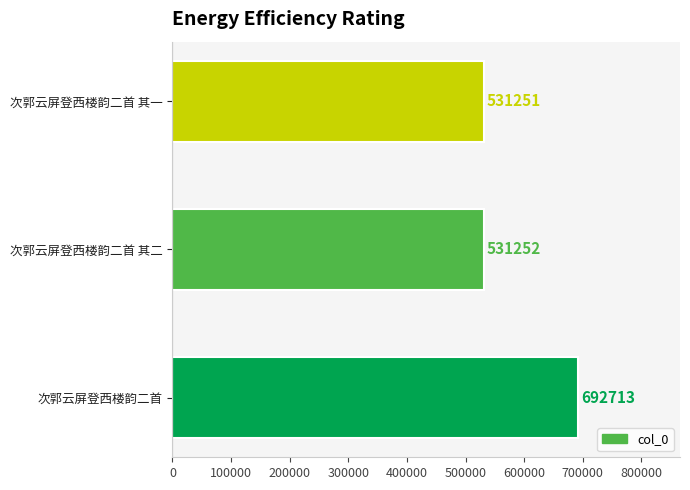

Reading top to bottom, what are all the values shown in this chart?

531251	531252	692713